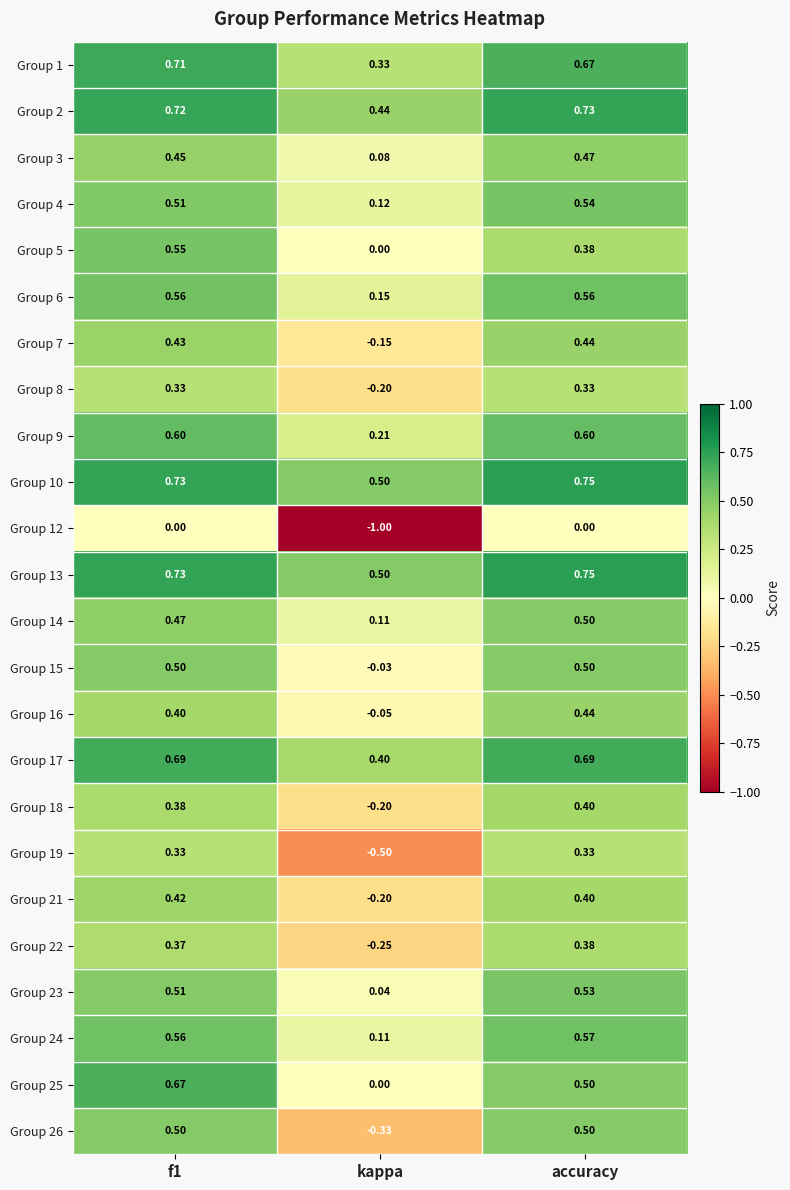

Is the value of Group 24 at accuracy greater than the value of Group 14 at accuracy?

Yes